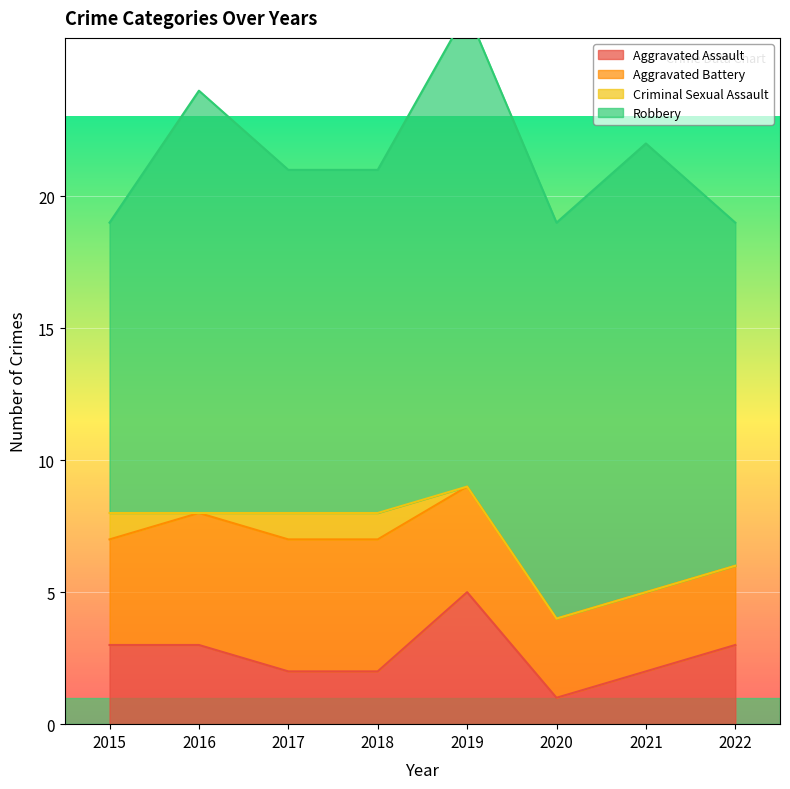

How many Criminal Sexual Assault values are between 0 and 1?

8